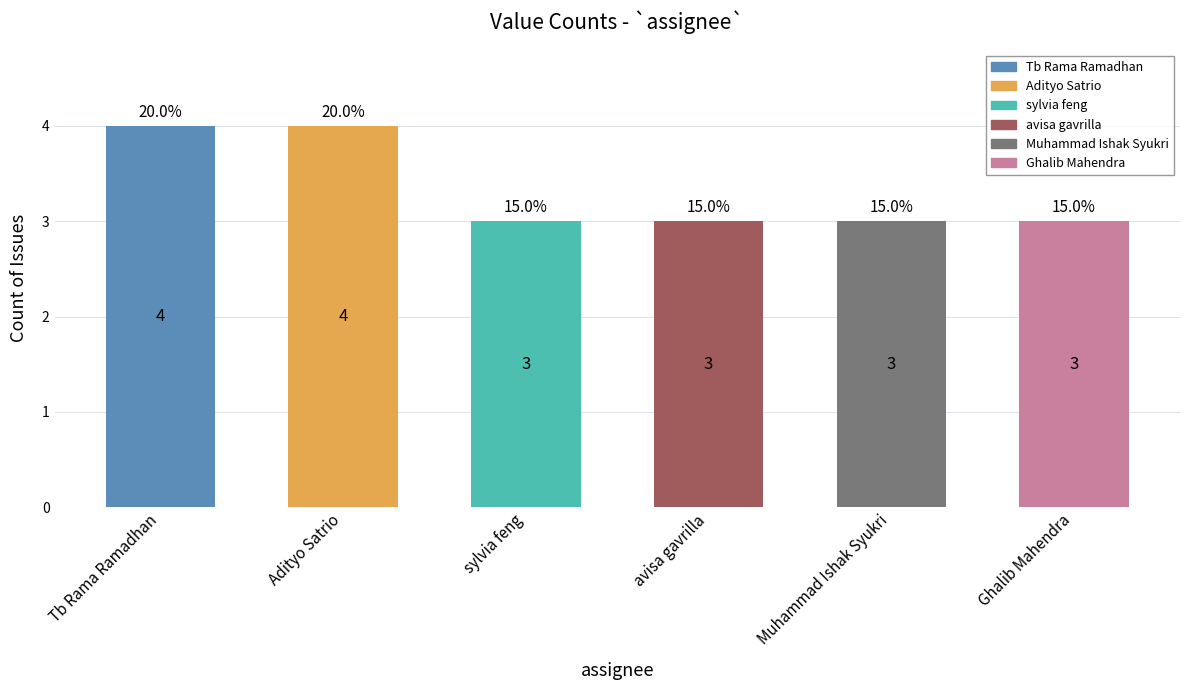

Are the bars horizontal?

No